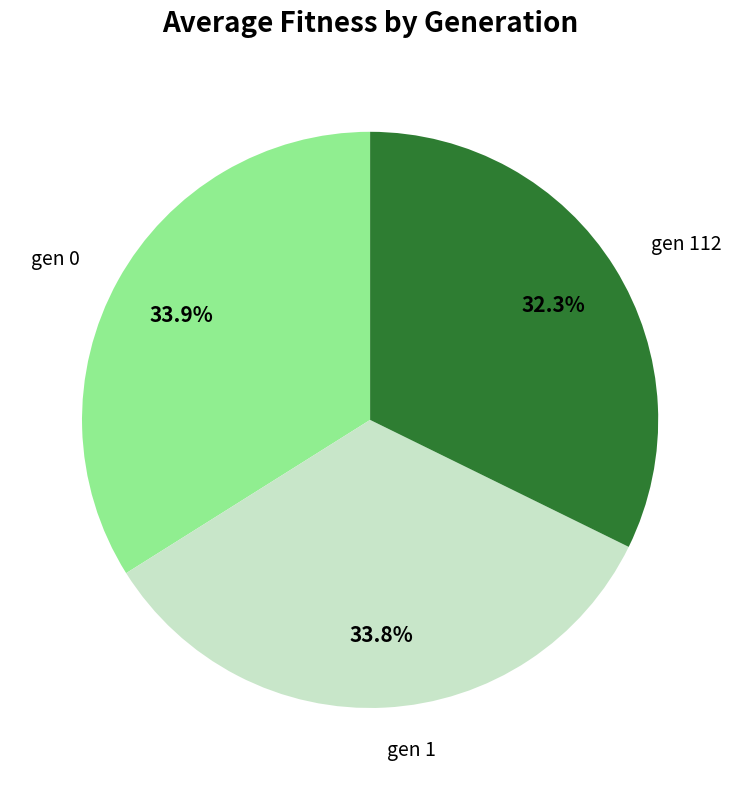

Count the number of slices in the pie.

3